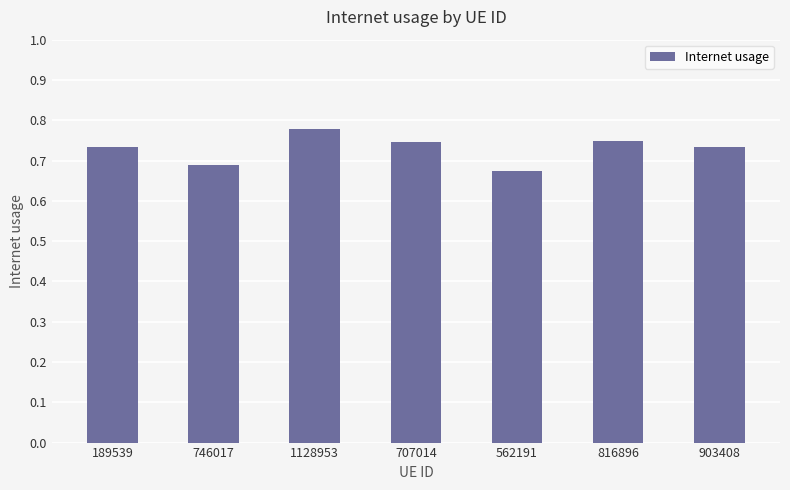

Where is the data nearest to the value 0?

562191